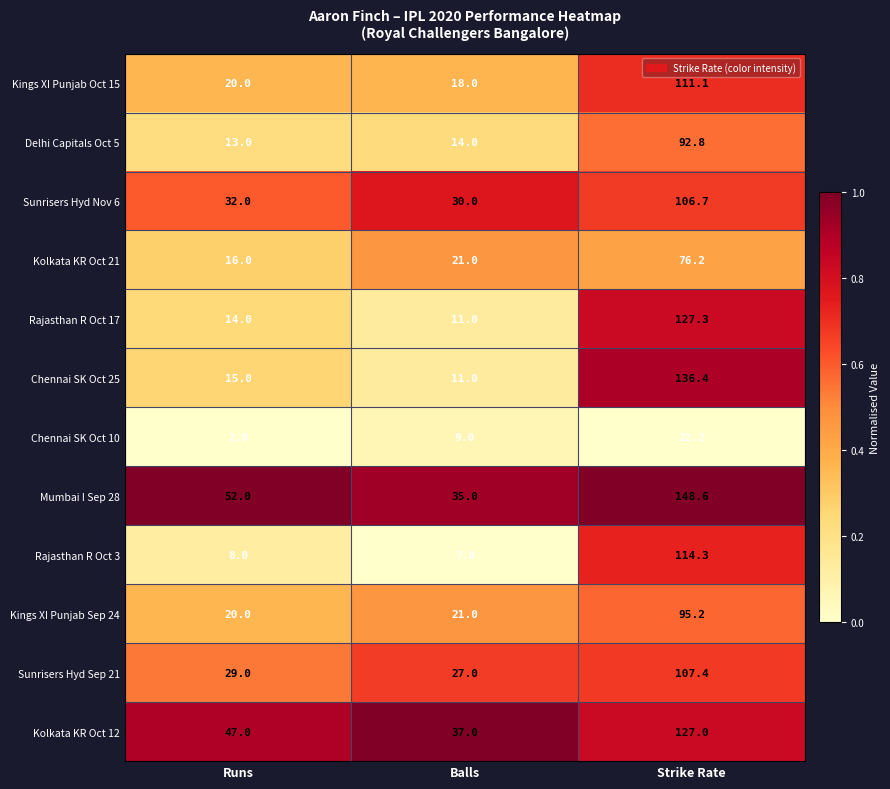

At Strike Rate, list the series in order from smallest to largest.

Chennai SK Oct 10, Kolkata KR Oct 21, Delhi Capitals Oct 5, Kings XI Punjab Sep 24, Sunrisers Hyd Nov 6, Sunrisers Hyd Sep 21, Kings XI Punjab Oct 15, Rajasthan R Oct 3, Kolkata KR Oct 12, Rajasthan R Oct 17, Chennai SK Oct 25, Mumbai I Sep 28